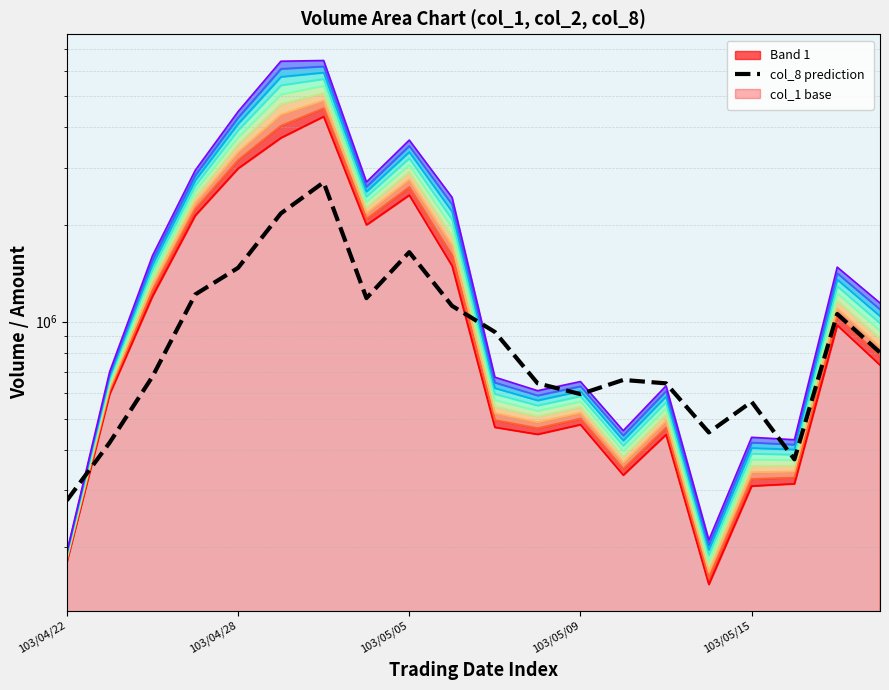

What is the maximum value shown in the chart?

2703852.0